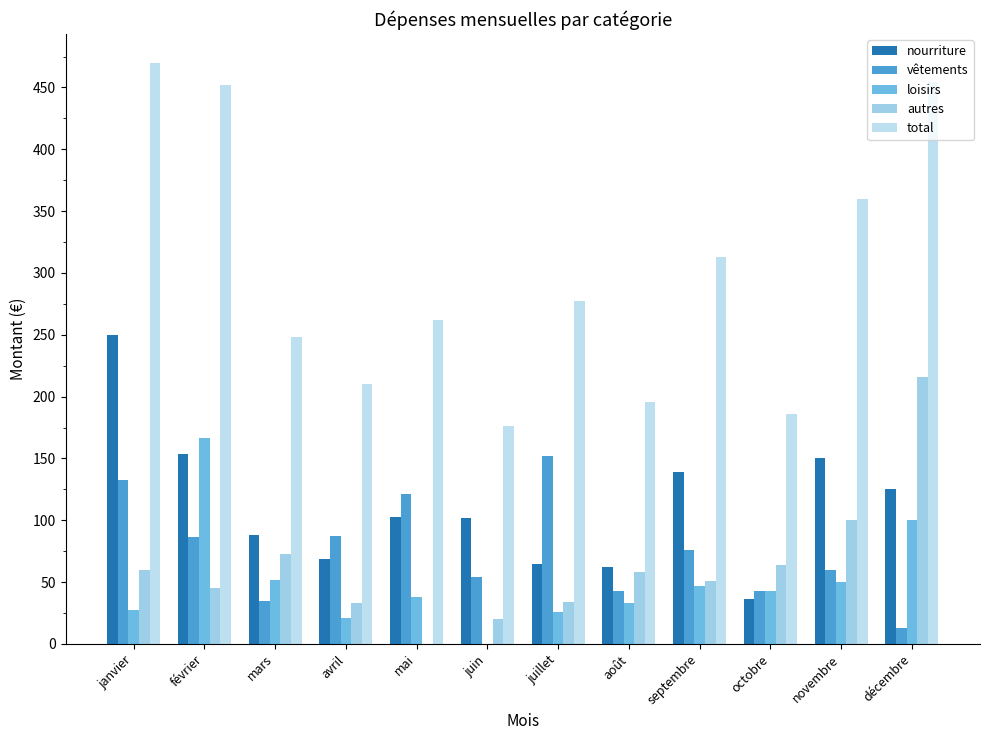

What is the difference between the highest and lowest values at juin?

176.0